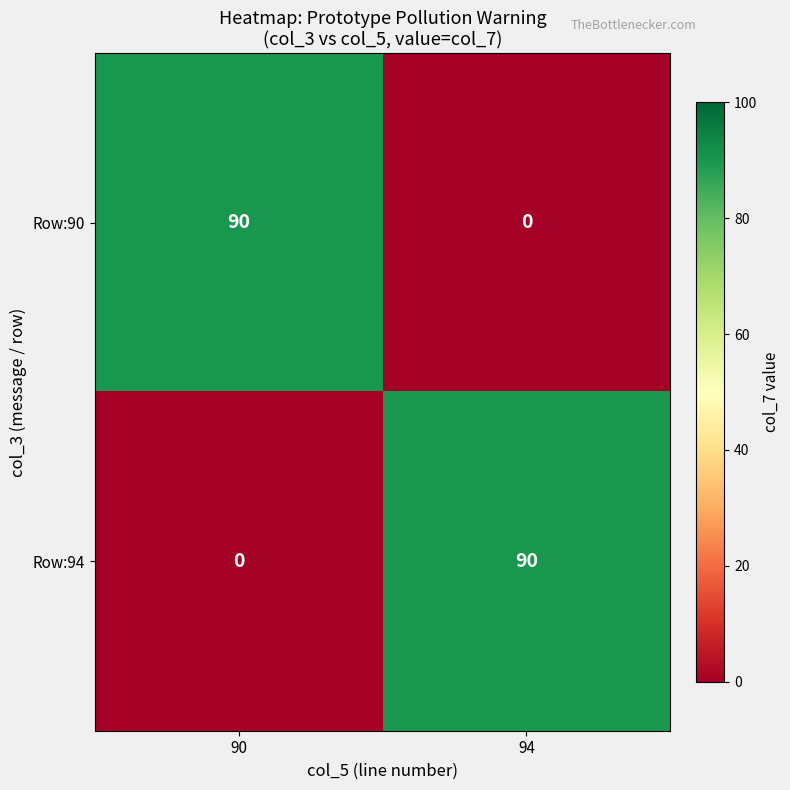

Rank the series at 90 from lowest to highest value.

Row:94, Row:90